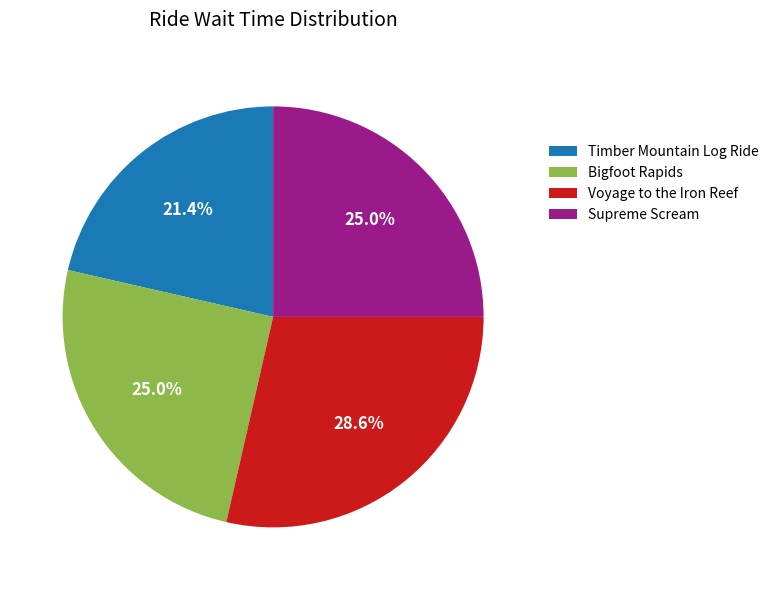

Between Timber Mountain Log Ride and Voyage to the Iron Reef, which is larger?

Voyage to the Iron Reef